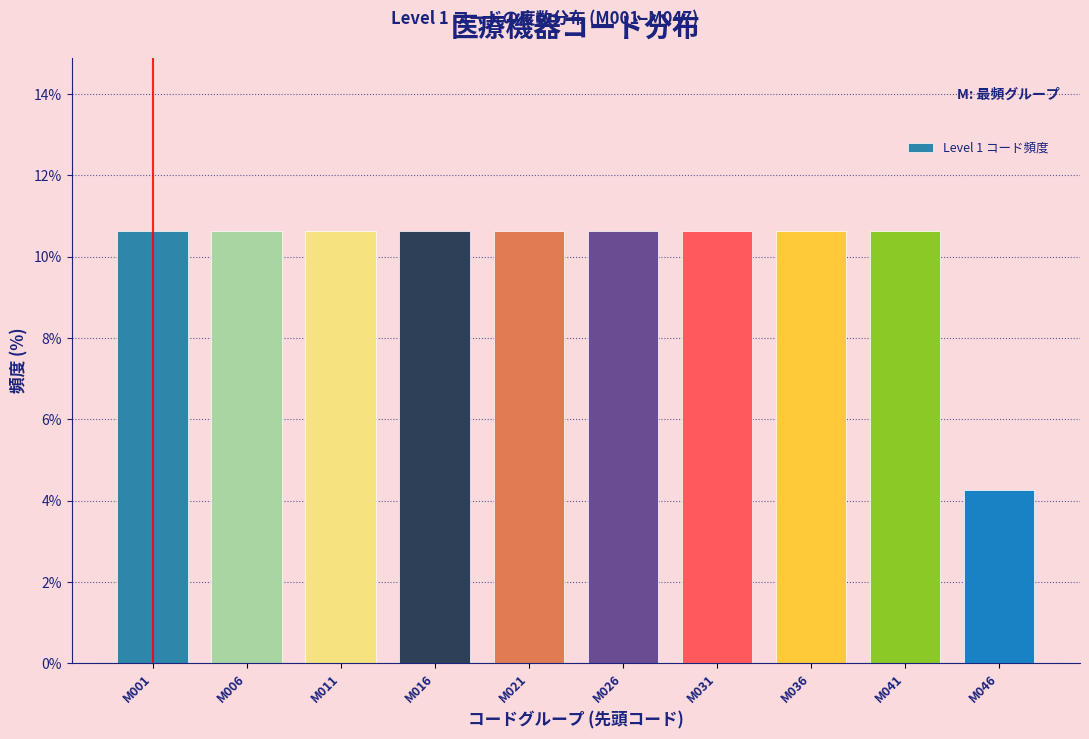

Reading left to right, list all the values displayed in this chart.

M001=10.6	M006=10.6	M011=10.6	M016=10.6	M021=10.6	M026=10.6	M031=10.6	M036=10.6	M041=10.6	M046=4.3